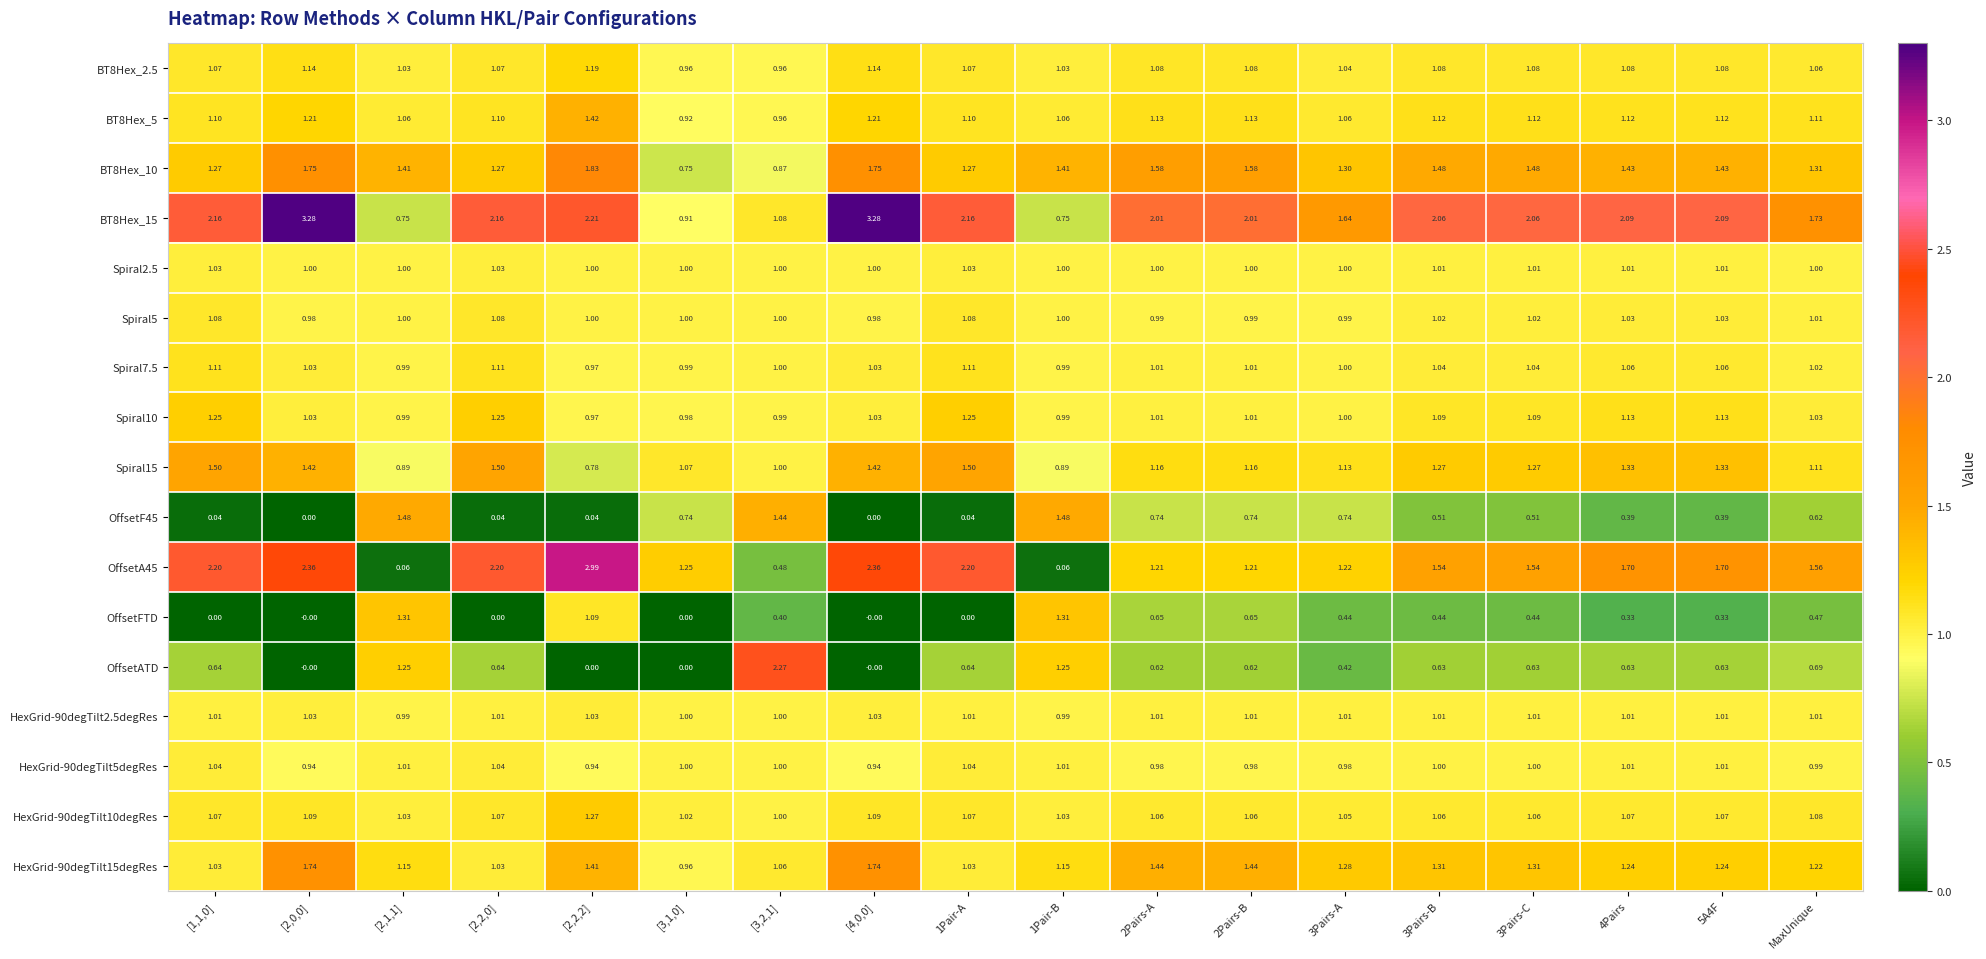

Is the value of Spiral7.5 at 3Pairs-B greater than the value of OffsetA45 at 5A4F?

No